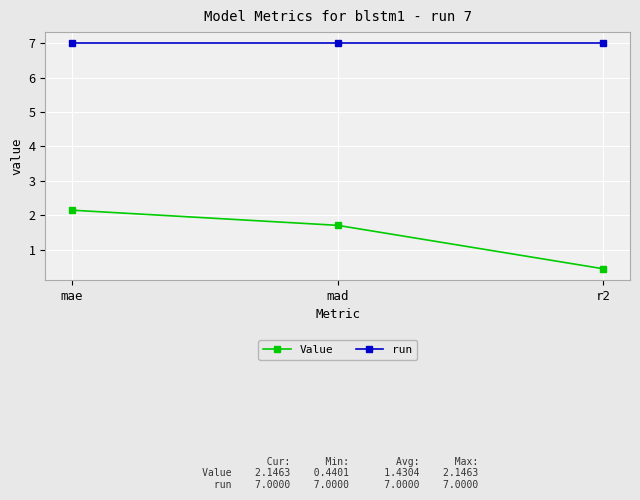

The Value series shows 0.4 at r2. True or false?

True